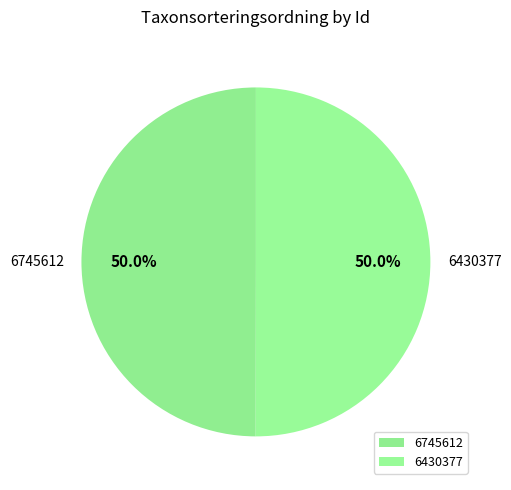

Combined, do 6430377 and 6745612 account for over 50%?

Yes